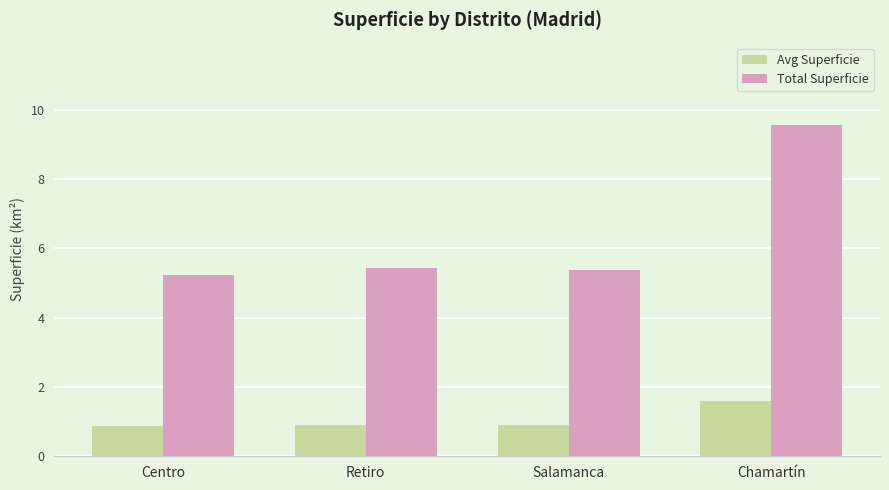

What is the maximum value shown in the chart?

9.6